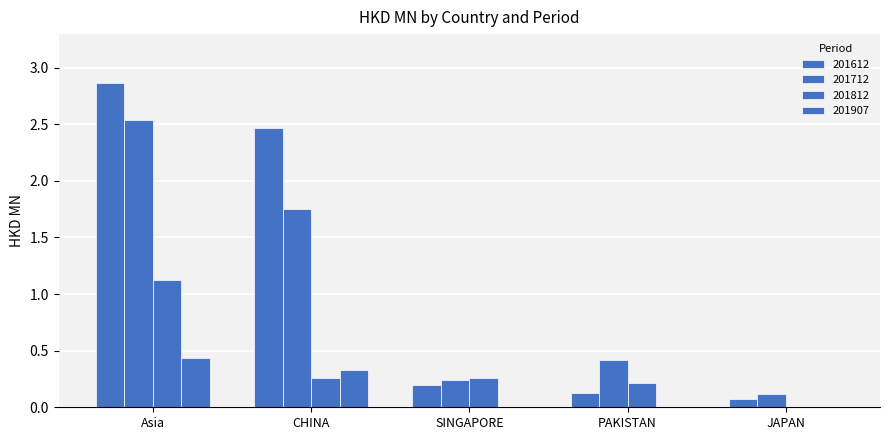

Are the bars horizontal?

No